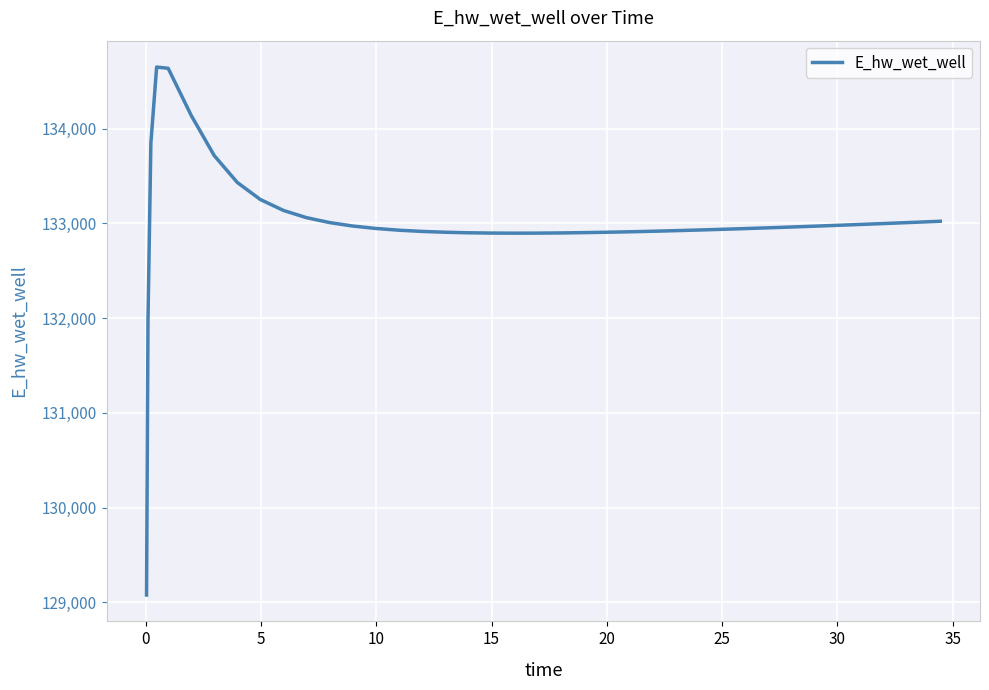

What is the difference between the maximum and minimum values?

5570.6